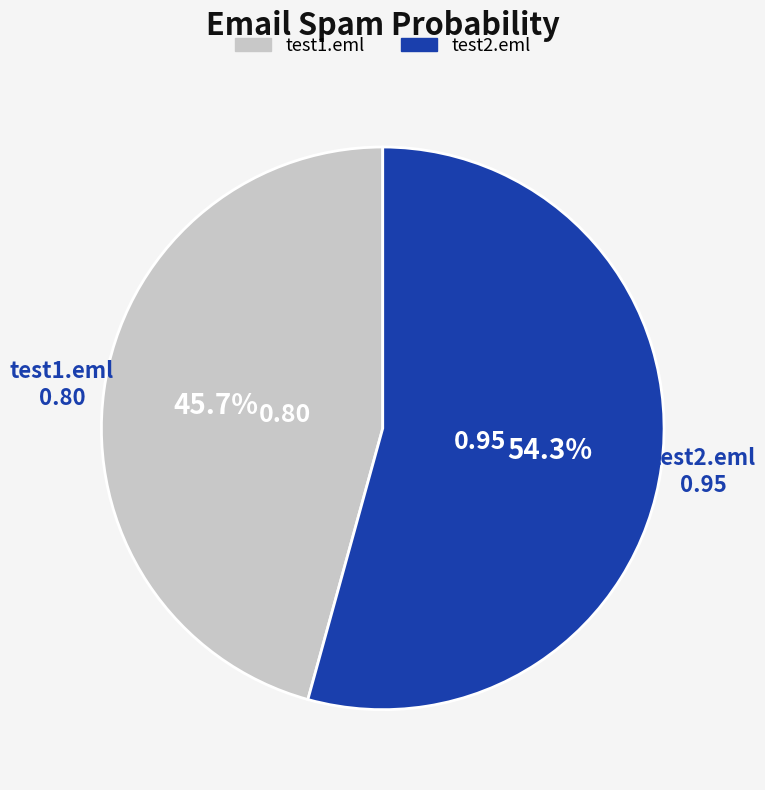

Does test2.eml account for over 50% of the chart?

Yes